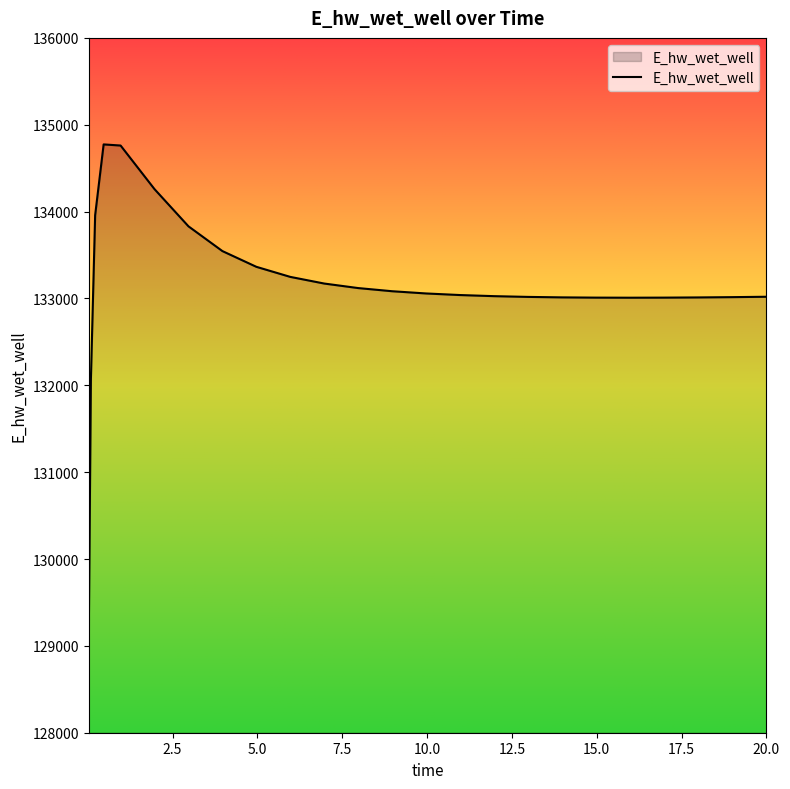

What is the maximum value shown in the chart?

134773.6